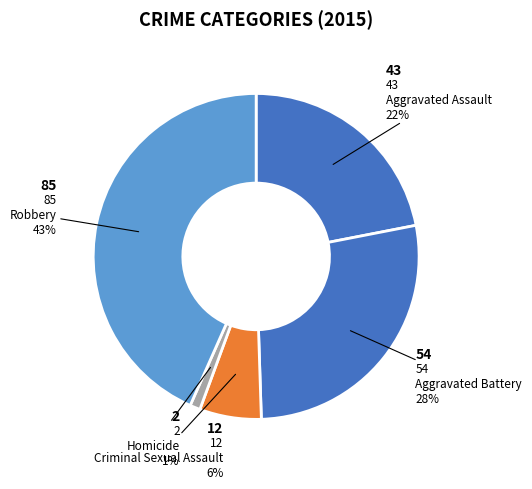

How many slices are in this pie chart?

5